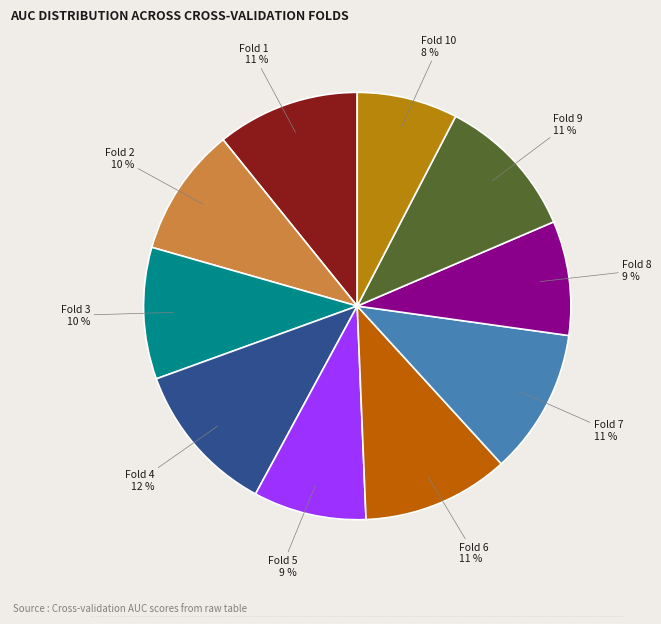

Which has a higher value, Fold 10 or Fold 7?

Fold 7